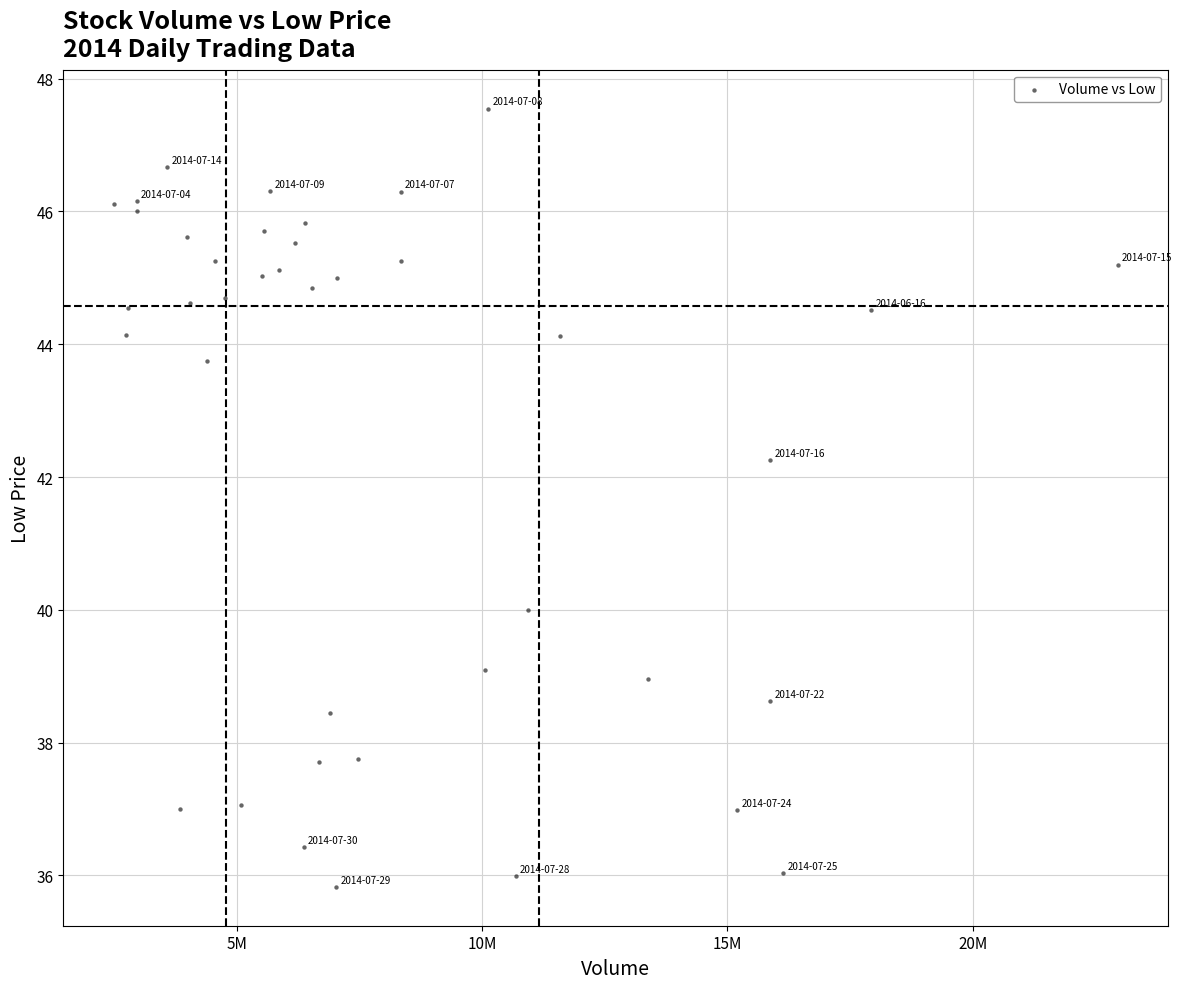

What Y value in the scatter plot is closest to 41?

40.0